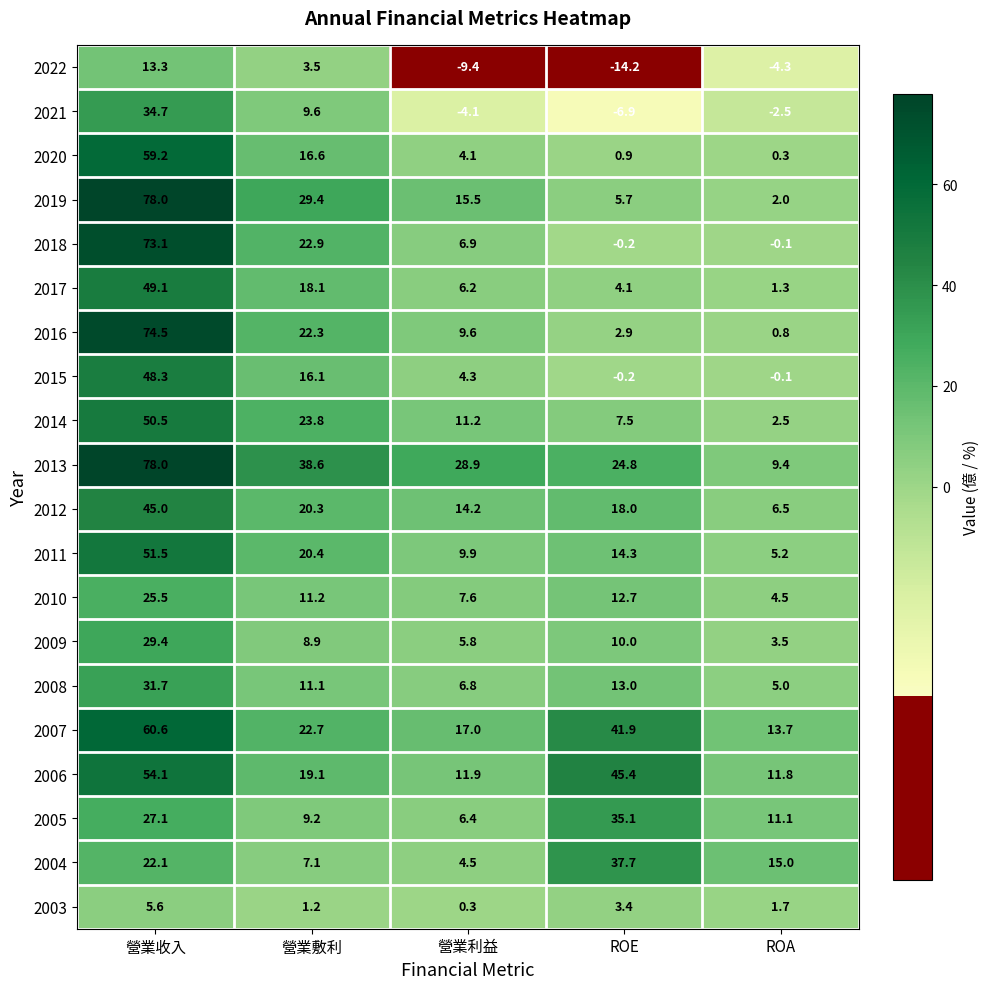

What is the difference between the maximum and minimum values in the 2015 series?

48.5